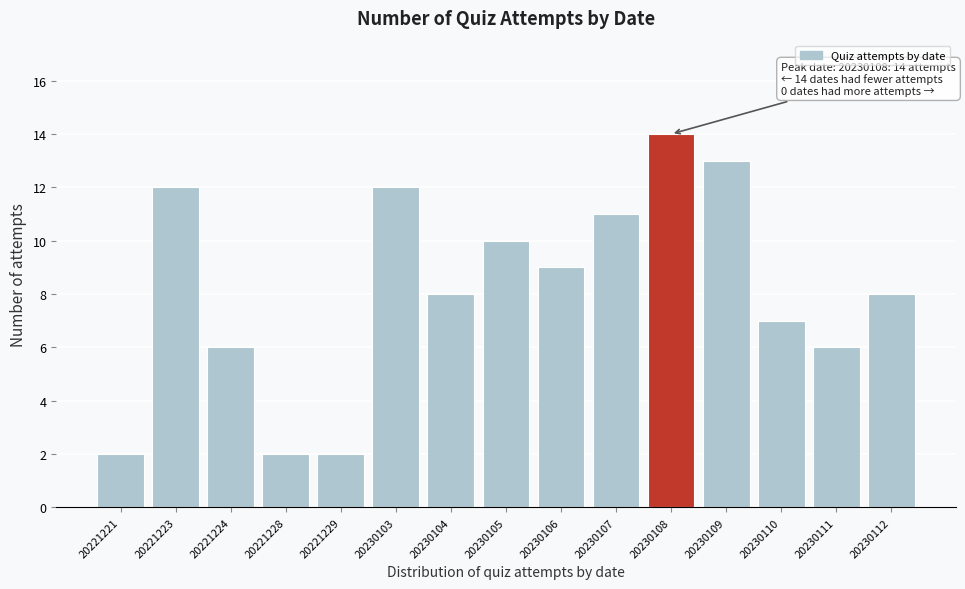

Reading left to right, list all the values displayed in this chart.

2	12	6	2	2	12	8	10	9	11	14	13	7	6	8